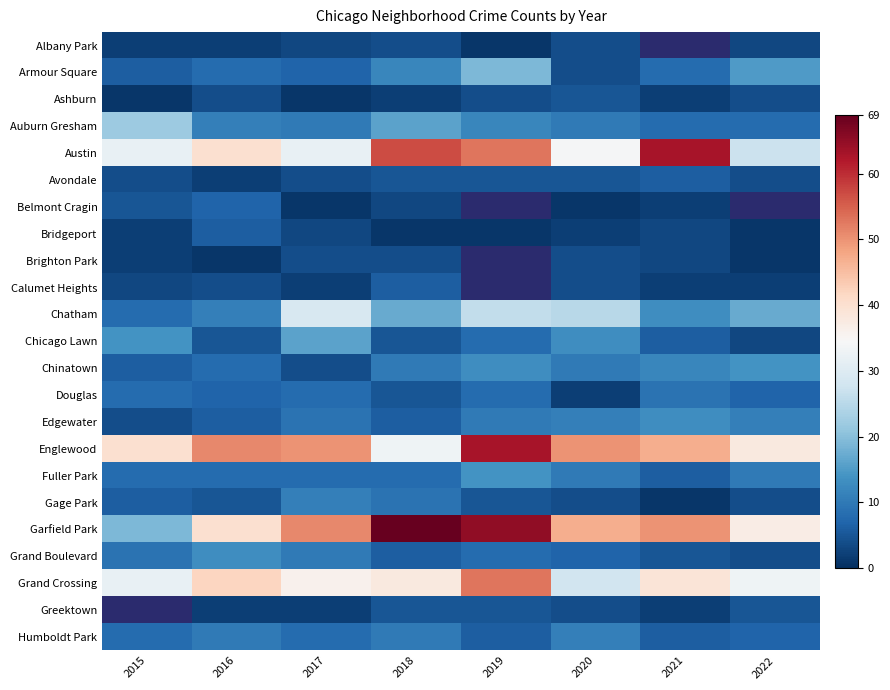

At which label does Brighton Park reach its minimum?

2016